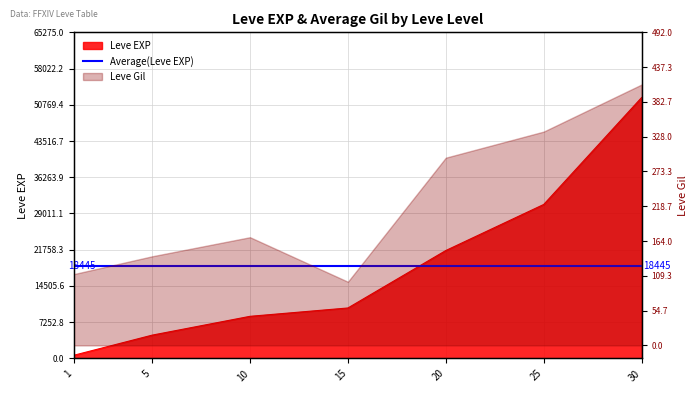

How many values are below 10100?

3